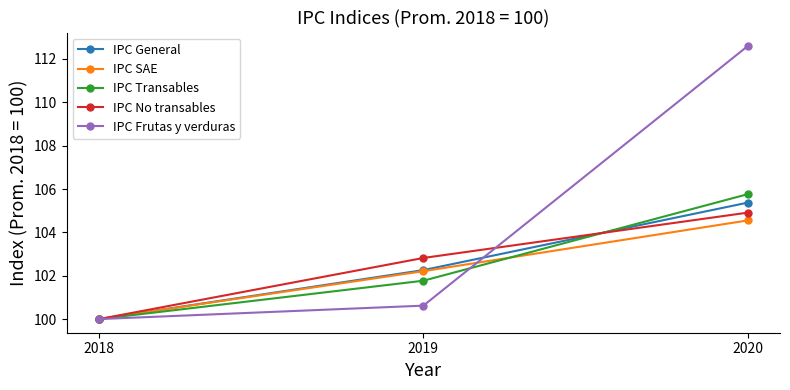

The value of IPC No transables at 2018 is 35.2. True or false?

False